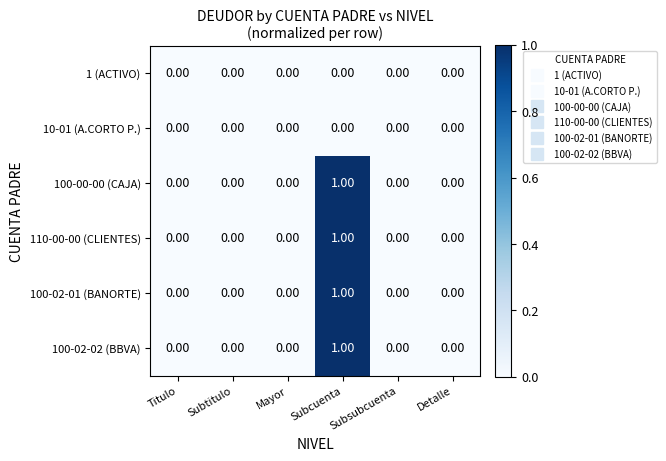

Count the number of categories in the chart.

6